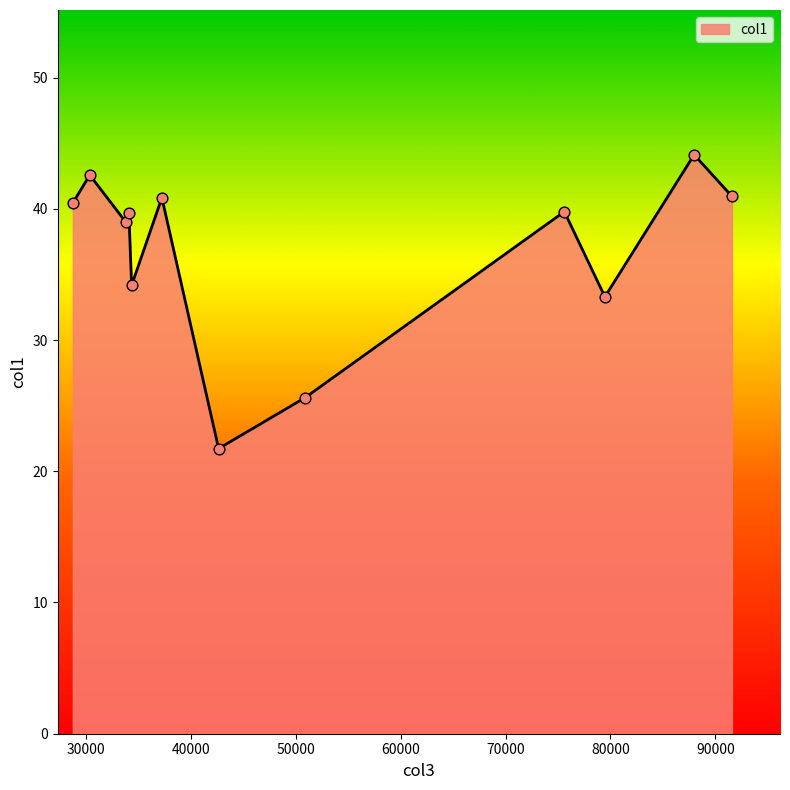

What is the maximum value shown in the chart?

44.1